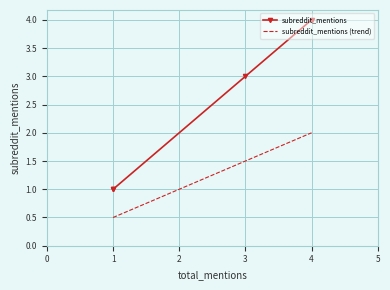

What are all the series names shown in the legend?

subreddit_mentions, subreddit_mentions (trend)